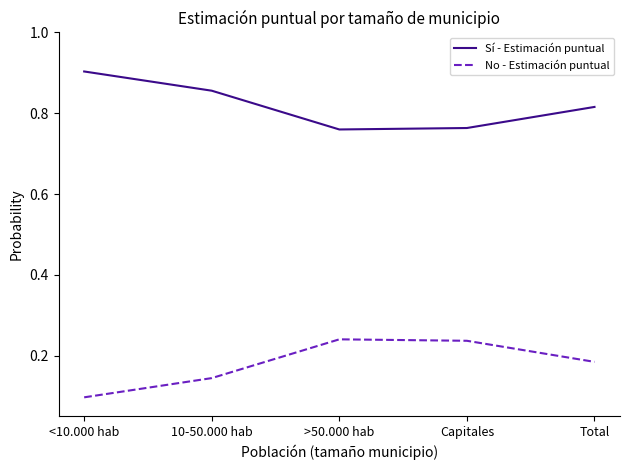

What is the total value across all series at <10.000 hab?

1.0